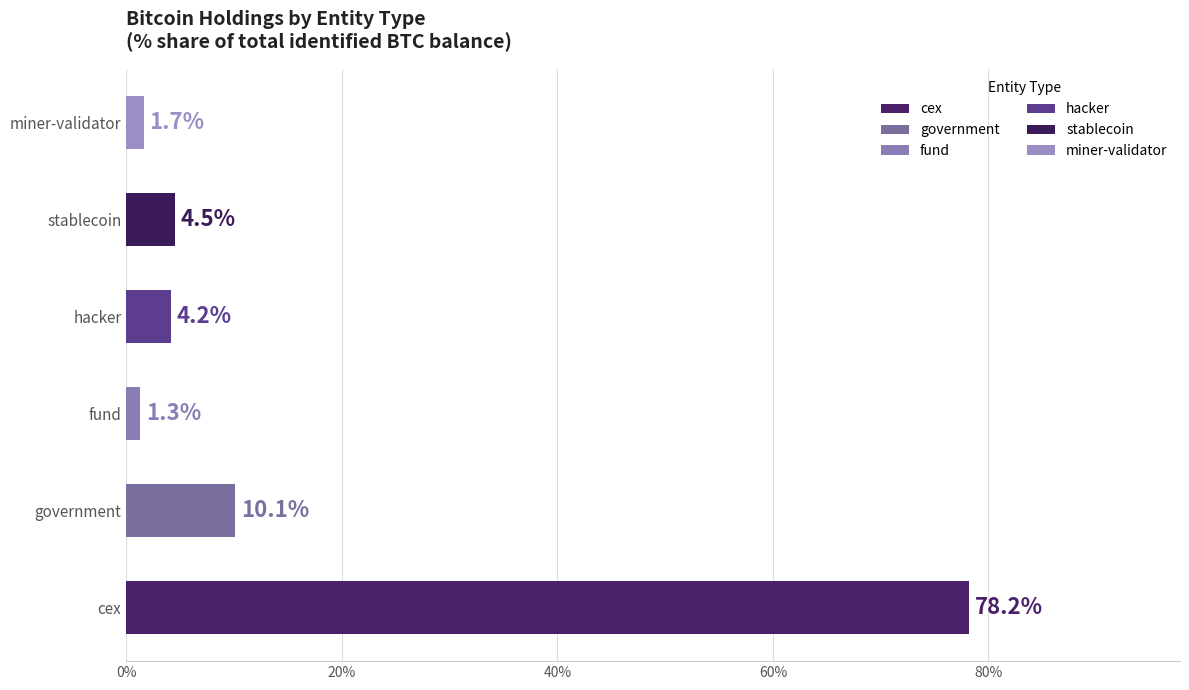

Reading top to bottom, transcribe all the data shown in this chart.

1.7	4.5	4.2	1.3	10.1	78.2